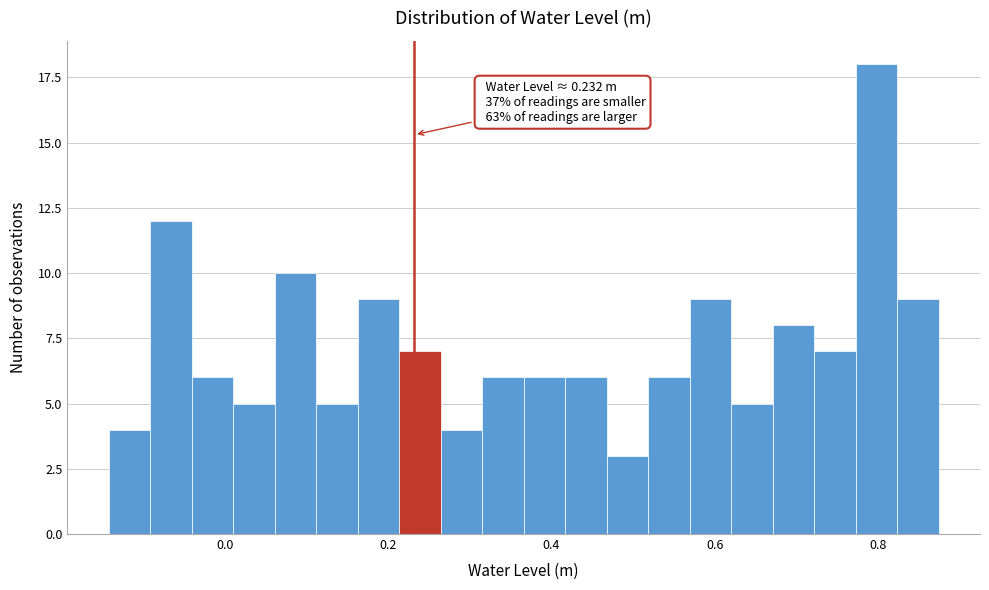

Read against the x-axis, roughly where is the centre of the tallest bar?

0.80